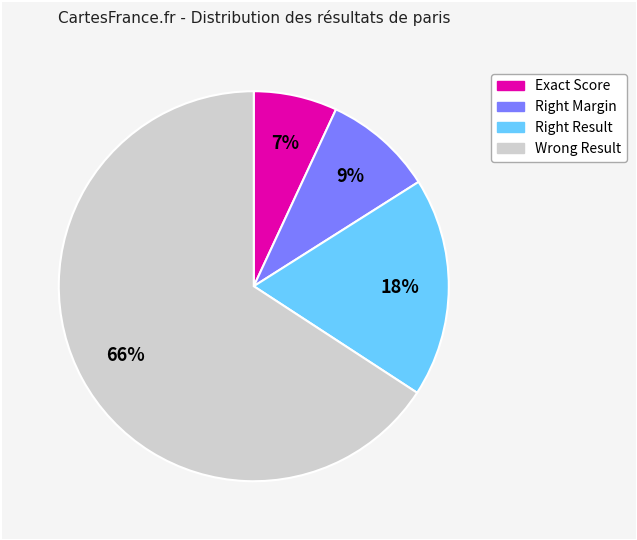

Does any single category account for the majority?

Yes